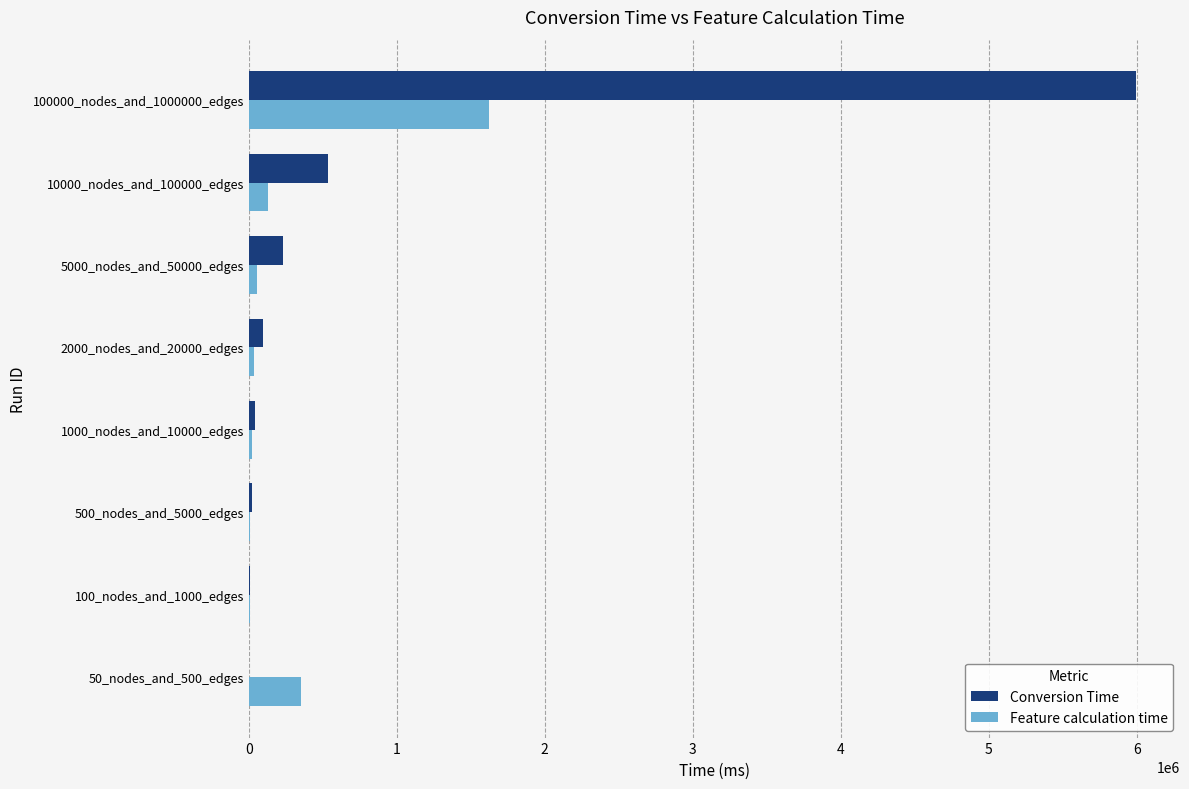

True or false: Conversion Time has a value of 5991976 at 100000_nodes_and_1000000_edges.

True